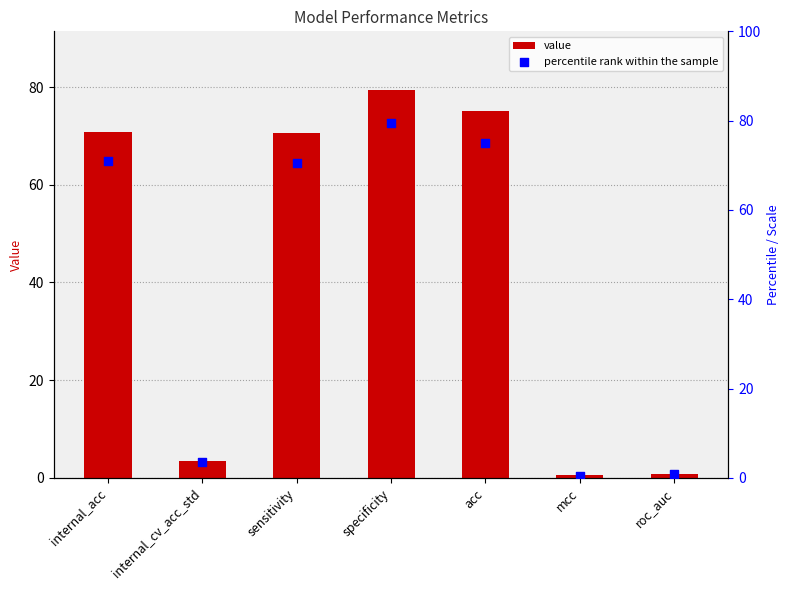

What are all the series names shown in the legend?

value, percentile rank within the sample